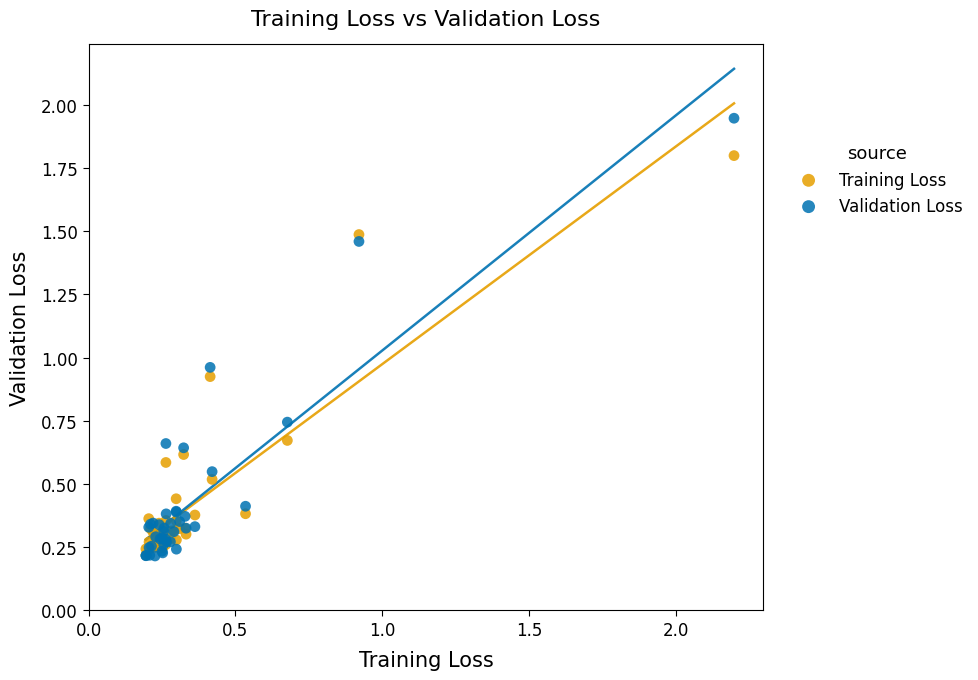

What are all the series names shown in the legend?

Training Loss, Validation Loss